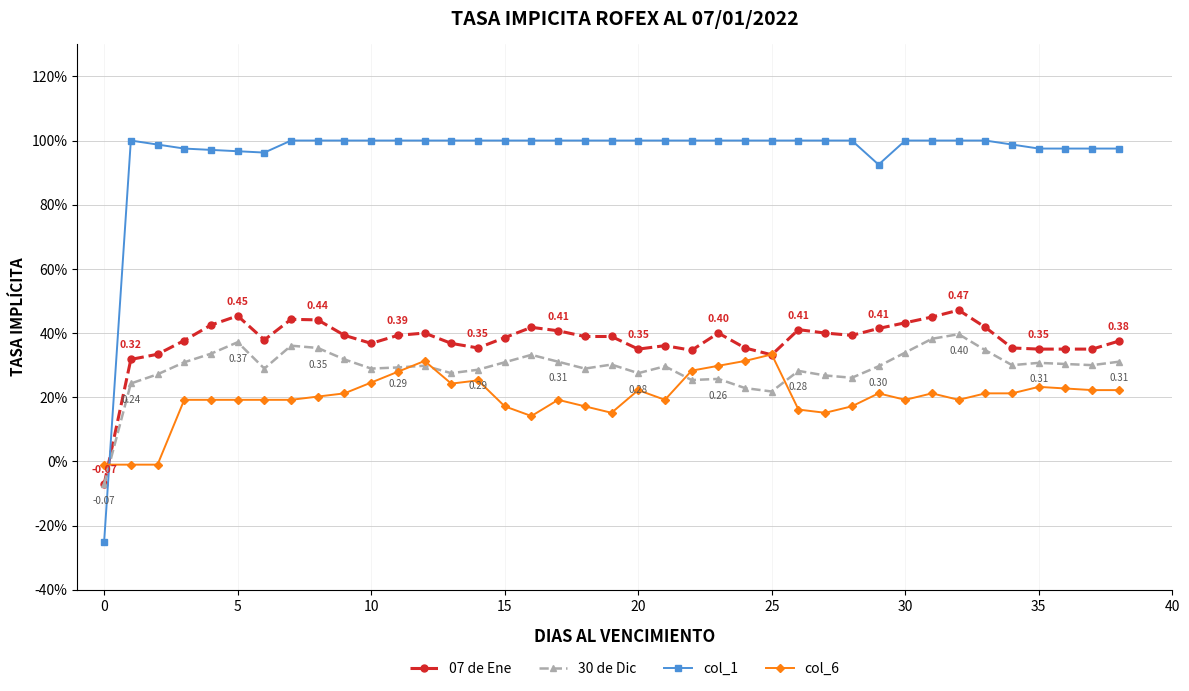

How many intersections are there between col_6 and 07 de Ene?

3